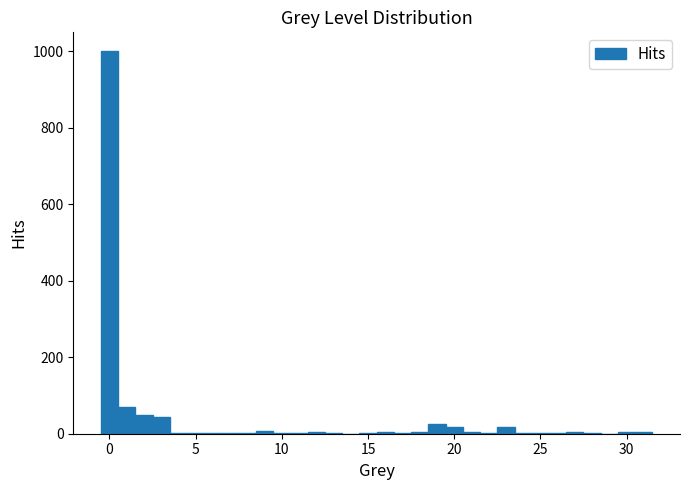

Read against the x-axis, roughly where is the centre of the tallest bar?

0.0